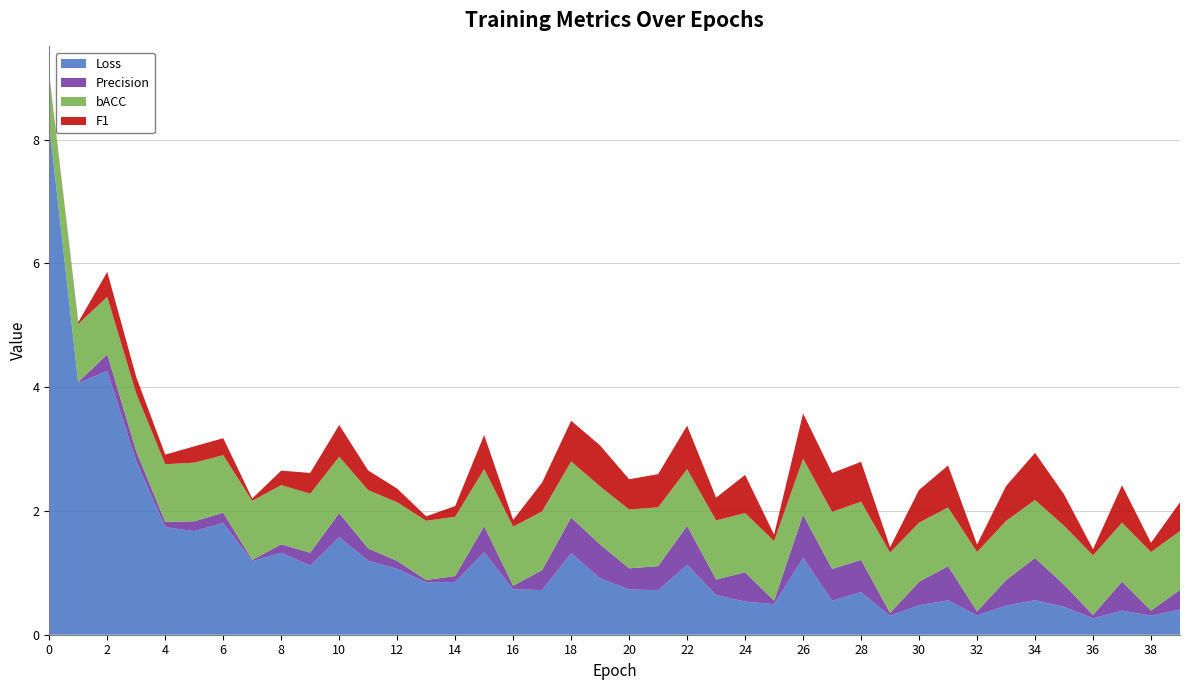

Reading right to left, what are all the values shown in this chart?

Loss: 0.4	0.3	0.4	0.3	0.5	0.6	0.5	0.3	0.6	0.5	0.3	0.7	0.5	1.2	0.5	0.5	0.6	1.1	0.7	0.7	0.9	1.3	0.7	0.7	1.3	0.9	0.8	1.1	1.2	1.6	1.1	1.3	1.2	1.8	1.7	1.7	2.8	4.3	4.1	8.2
Precision: 0.3	0.1	0.5	0.1	0.4	0.7	0.4	0.1	0.6	0.4	0.0	0.5	0.5	0.7	0.1	0.5	0.3	0.6	0.4	0.3	0.5	0.6	0.3	0.1	0.4	0.1	0.0	0.1	0.2	0.4	0.2	0.1	0.0	0.2	0.2	0.1	0.2	0.3	0.0	0.0
bACC: 1.0	0.9	1.0	1.0	1.0	0.9	1.0	1.0	0.9	1.0	1.0	0.9	0.9	0.9	1.0	1.0	1.0	0.9	1.0	1.0	0.9	0.9	0.9	1.0	0.9	1.0	1.0	0.9	0.9	0.9	1.0	1.0	1.0	0.9	0.9	0.9	0.9	0.9	0.9	0.8
F1: 0.5	0.1	0.6	0.1	0.5	0.8	0.6	0.1	0.7	0.5	0.1	0.6	0.6	0.7	0.1	0.6	0.4	0.7	0.5	0.5	0.7	0.7	0.5	0.1	0.5	0.2	0.1	0.2	0.3	0.5	0.3	0.2	0.0	0.3	0.3	0.2	0.3	0.4	0.0	0.0